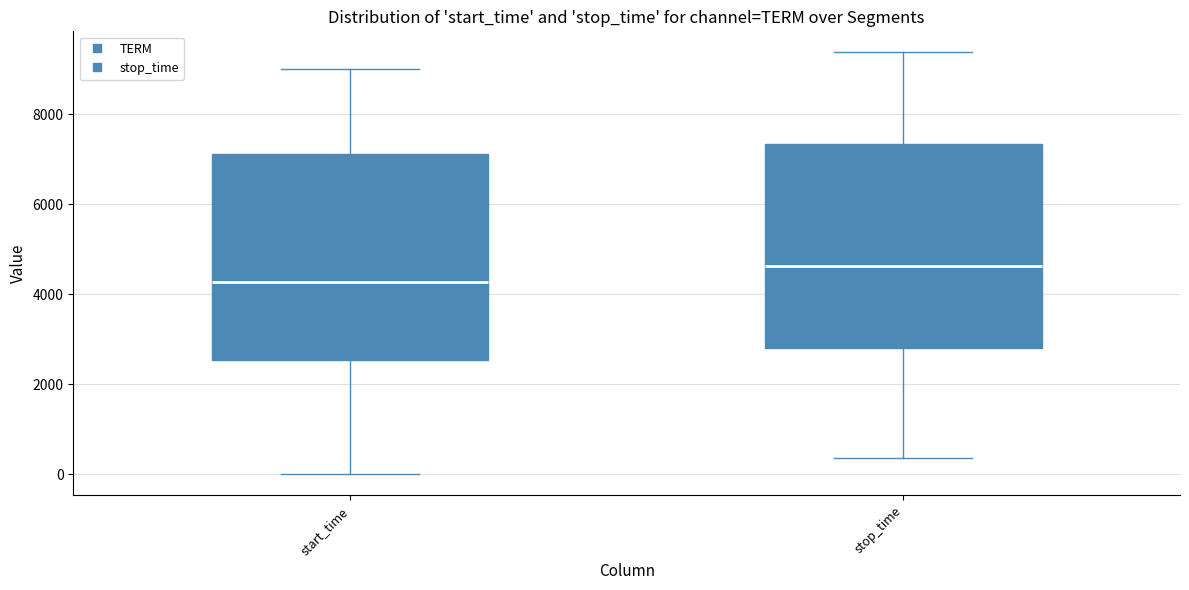

Which box has the lowest median line?

start_time